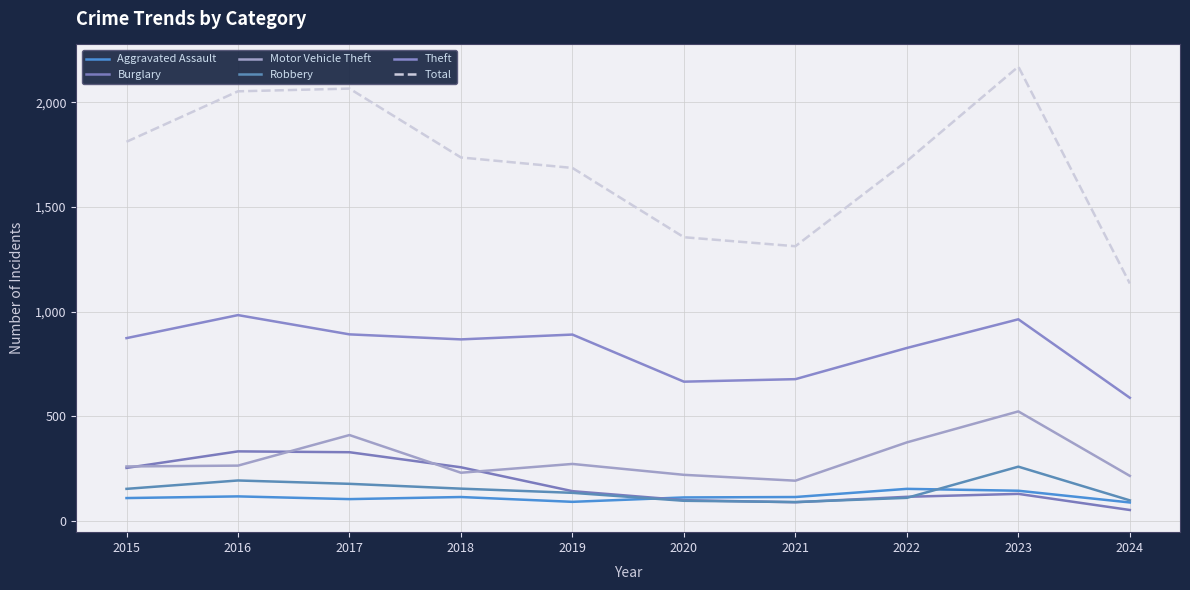

Which series changed the most between 2017 and 2020?

Total